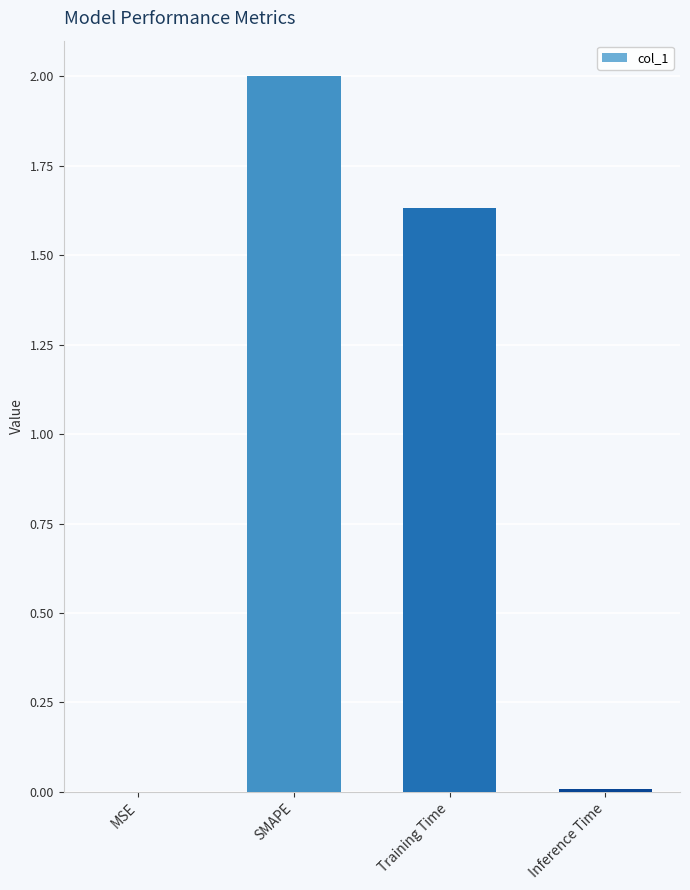

What is the sum of all values?

3.6